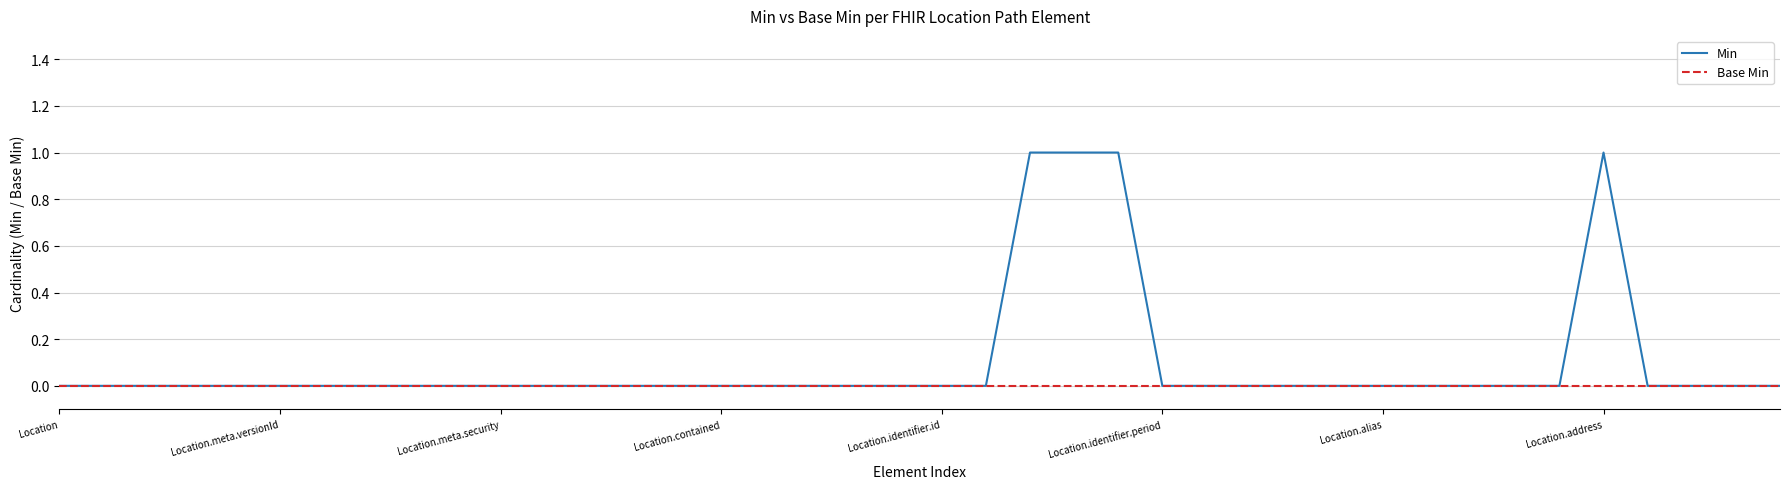

Which series has the largest total across all categories?

Min